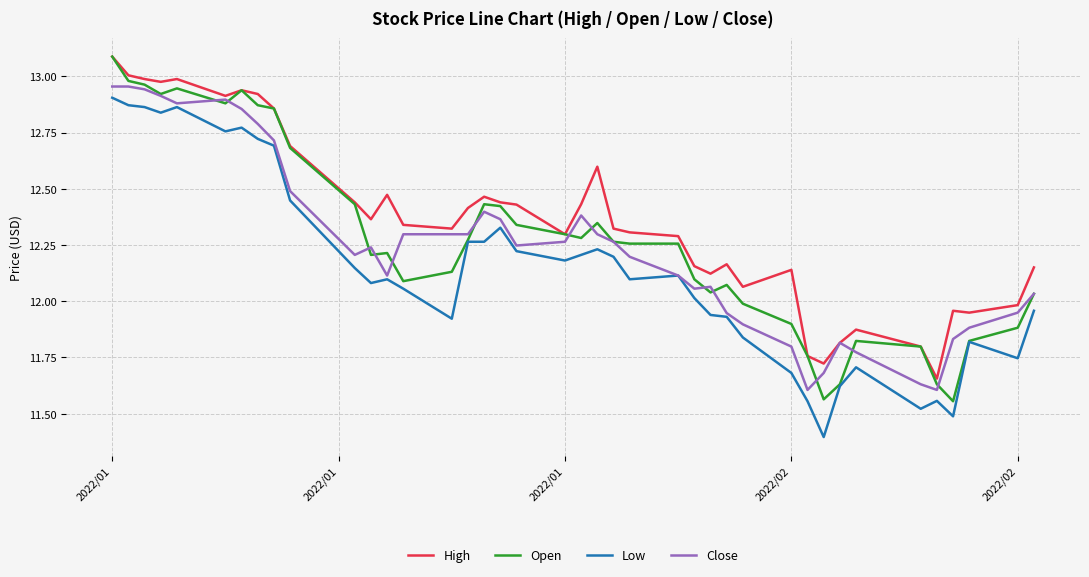

In Low, how many points are lower than both neighbors (excluding endpoints)?

11